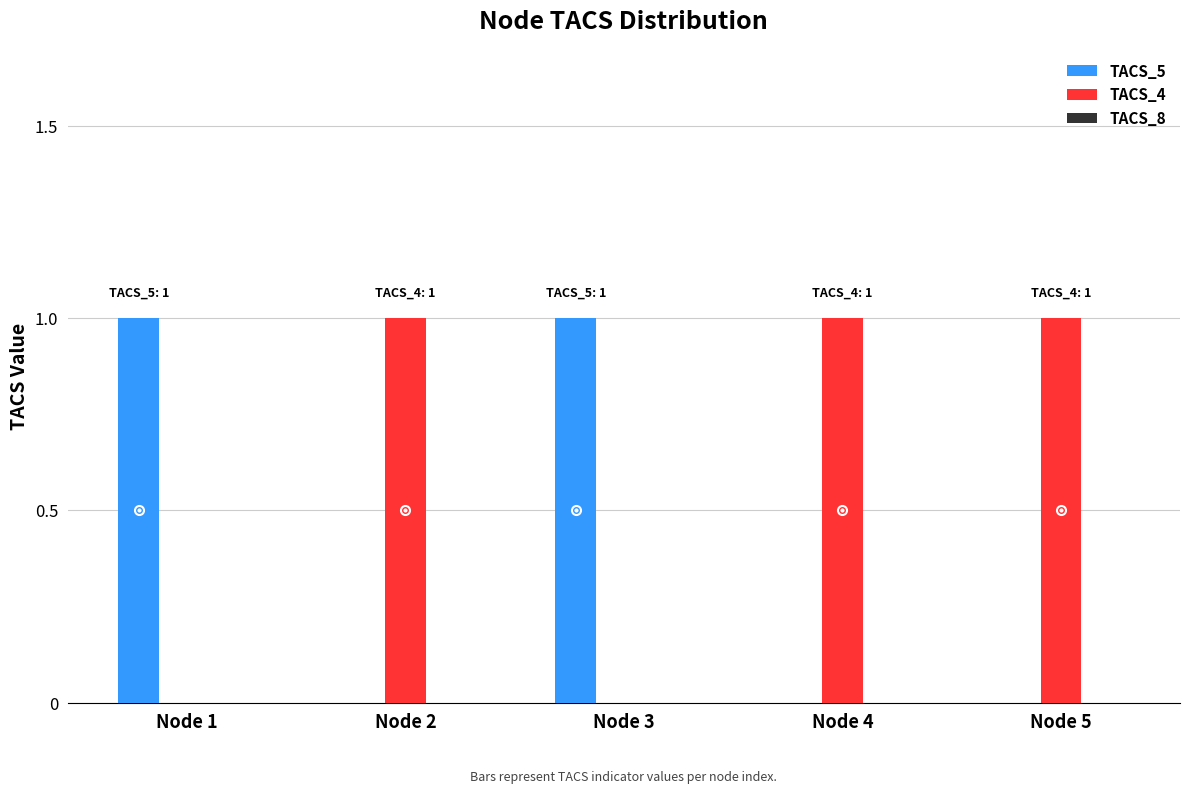

Is the value of TACS_4 at Node 5 greater than the value of TACS_5 at Node 2?

Yes